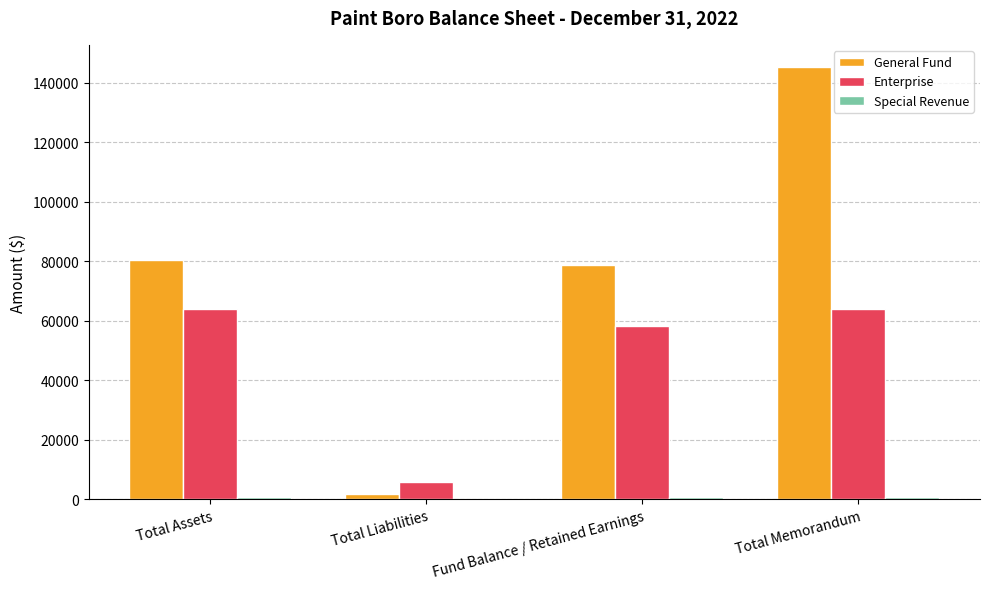

Which series has the largest total across all categories?

General Fund